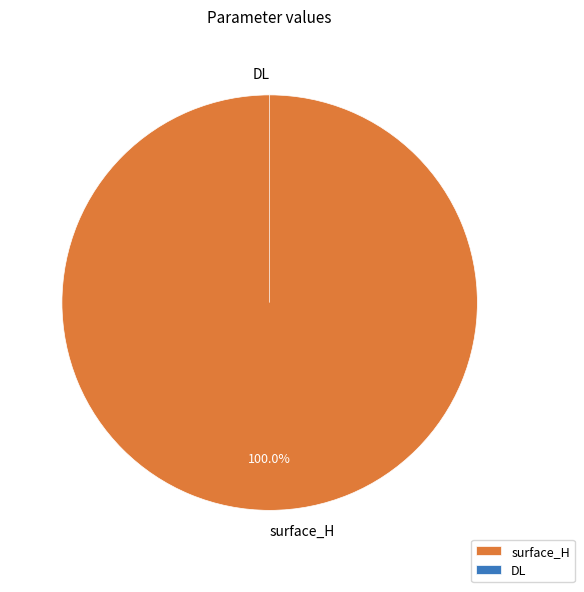

How many slices are in this pie chart?

2